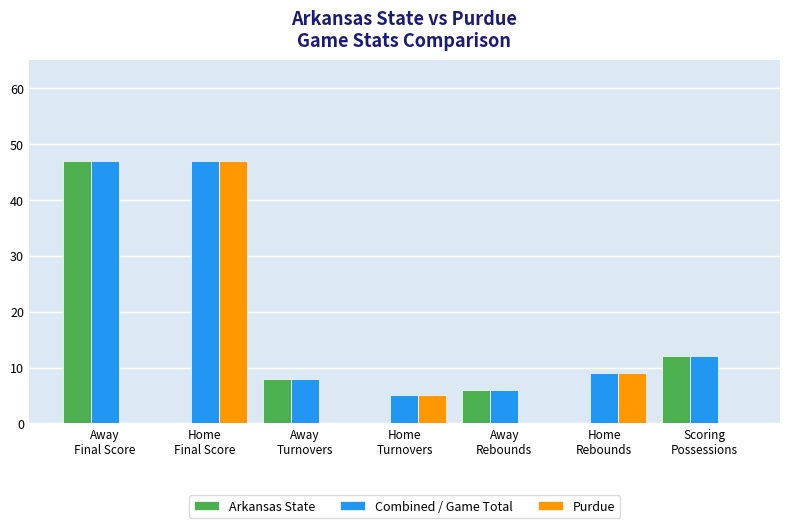

What is the sum of all Purdue values?

61